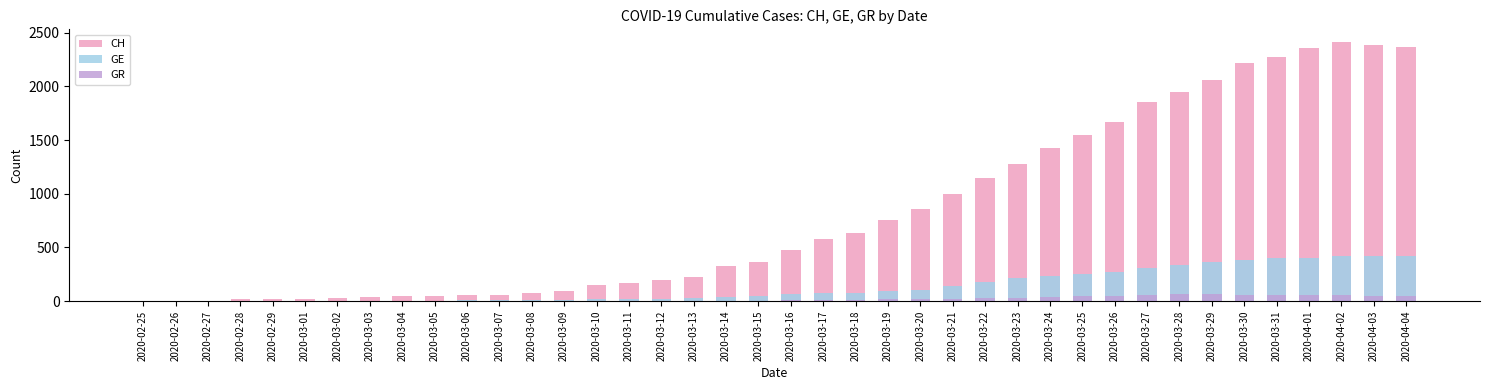

What value does the GE series have at 2020-04-01?

406